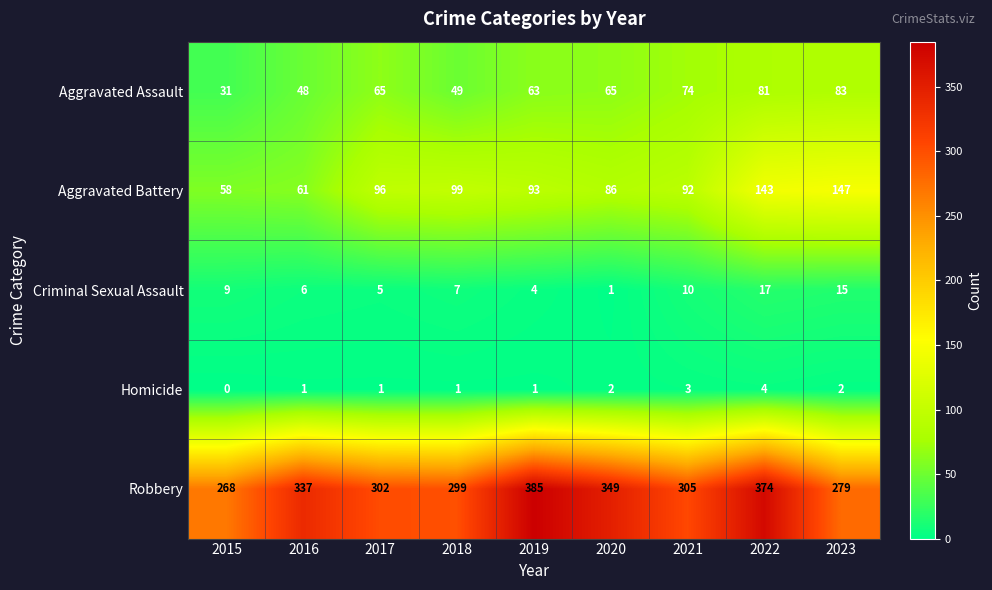

Which series has the widest spread of values?

Robbery